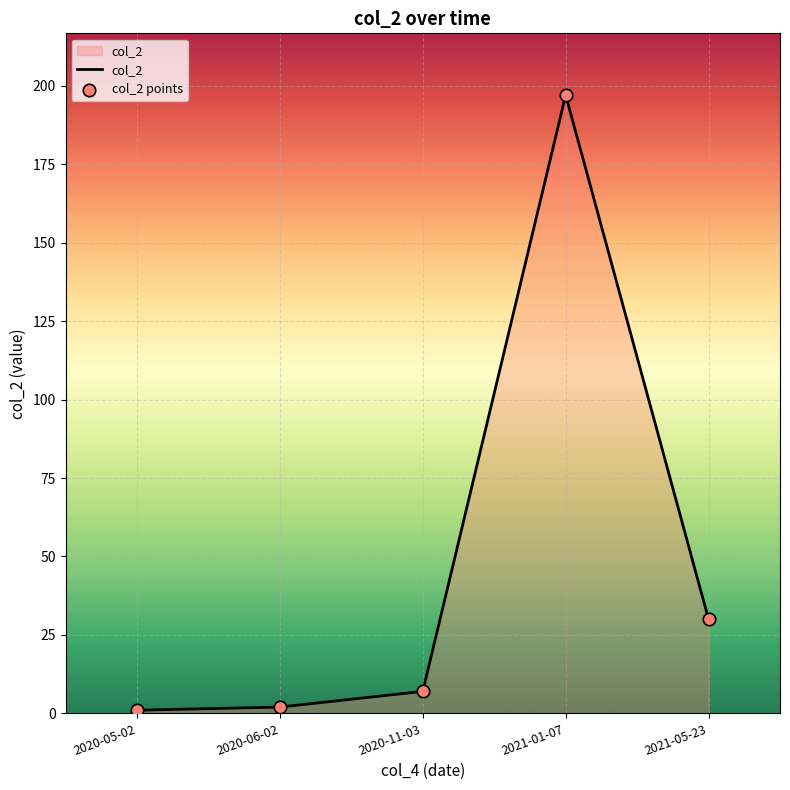

What is the difference between the second highest and second lowest values?

28